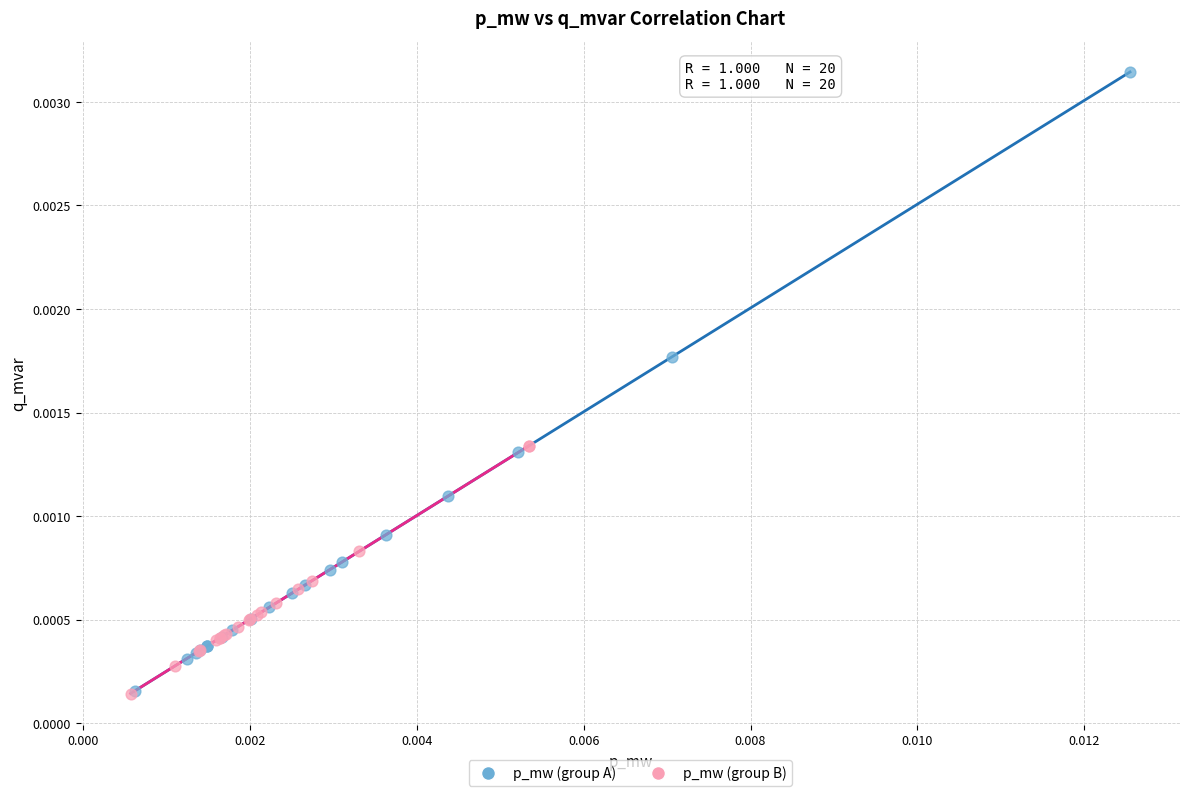

Which series has the largest Y range (max minus min)?

p_mw (group A)